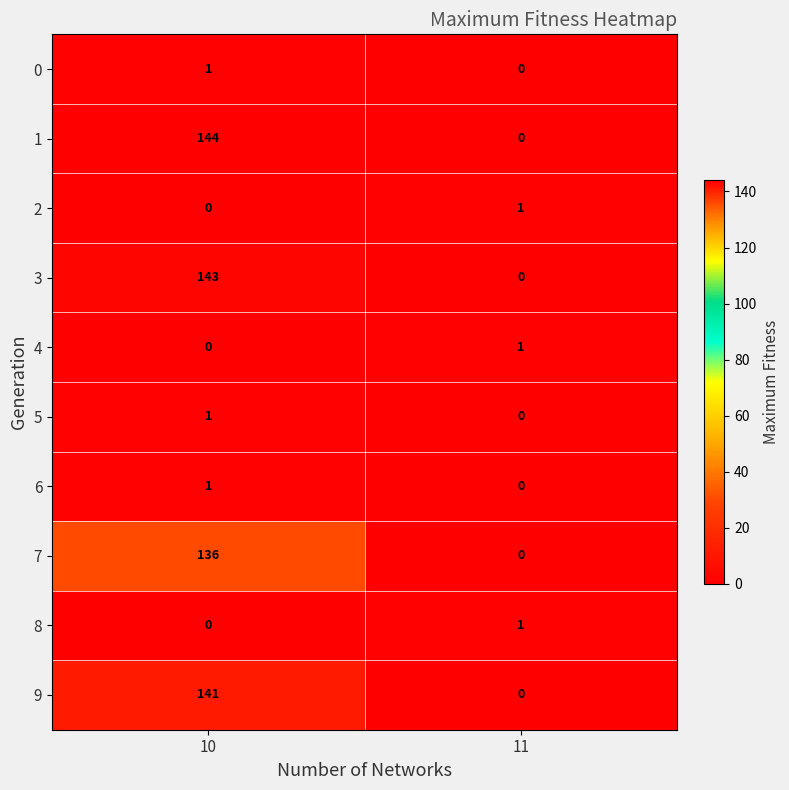

What is the difference between the highest and lowest values at 11?

1